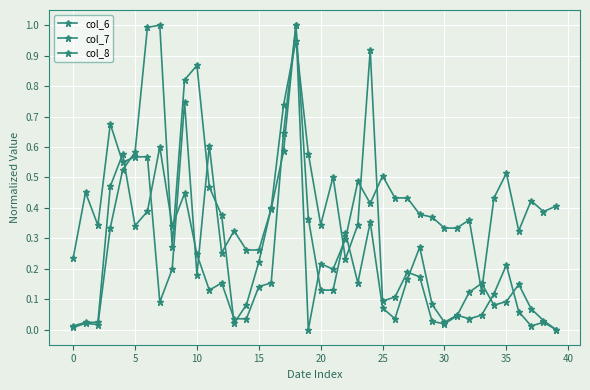

List the series in order of their peak value, lowest first.

col_6, col_7, col_8